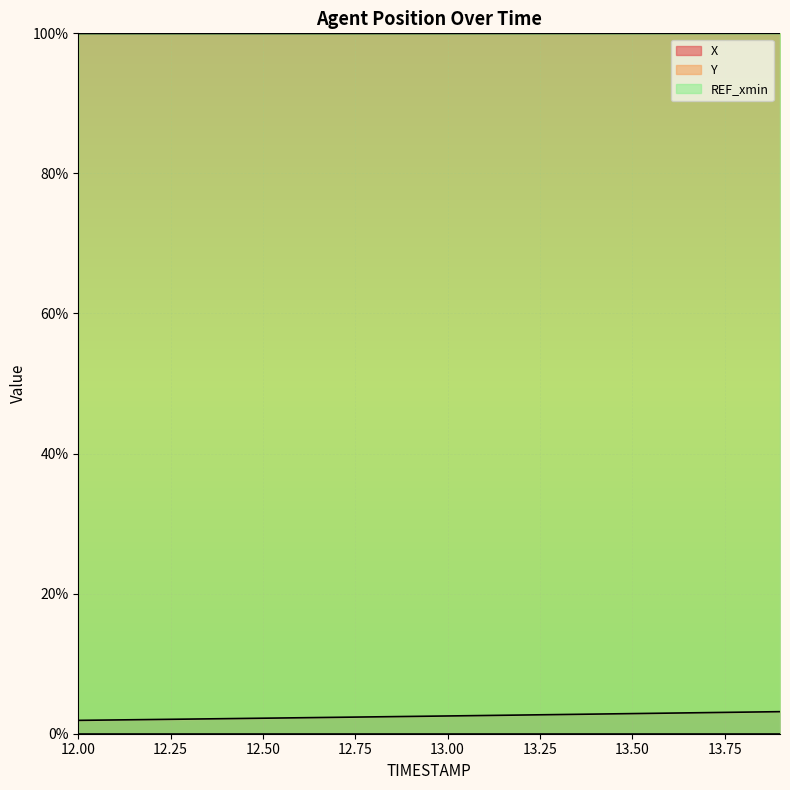

What is the highest value of the X series?

3.1